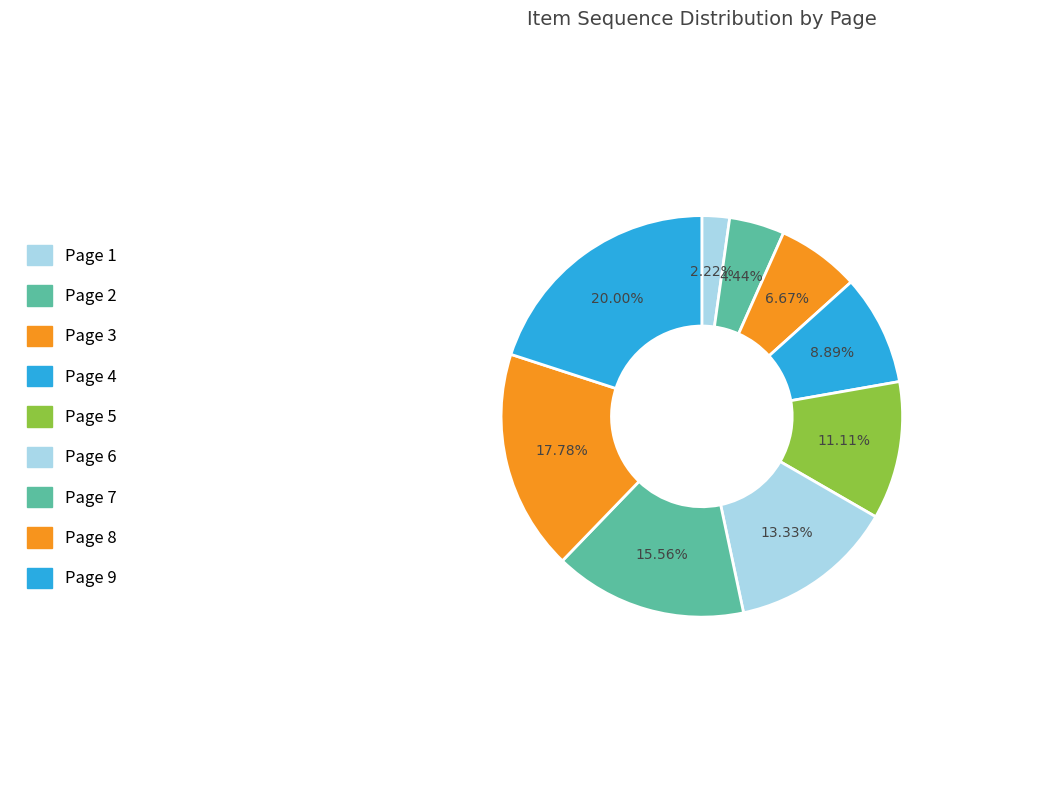

To the nearest percent, what is the average slice percentage?

11%